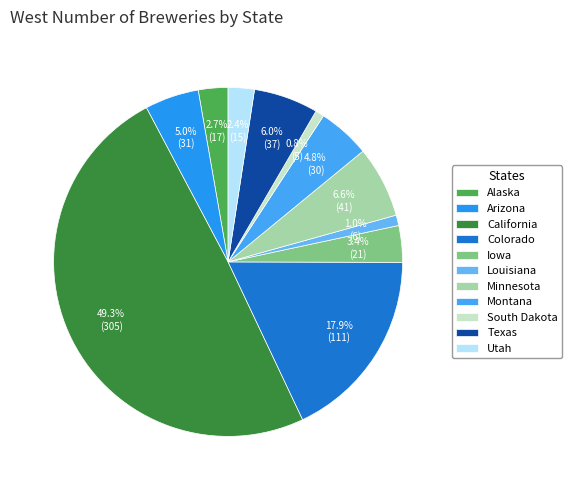

How many slices are in this pie chart?

11